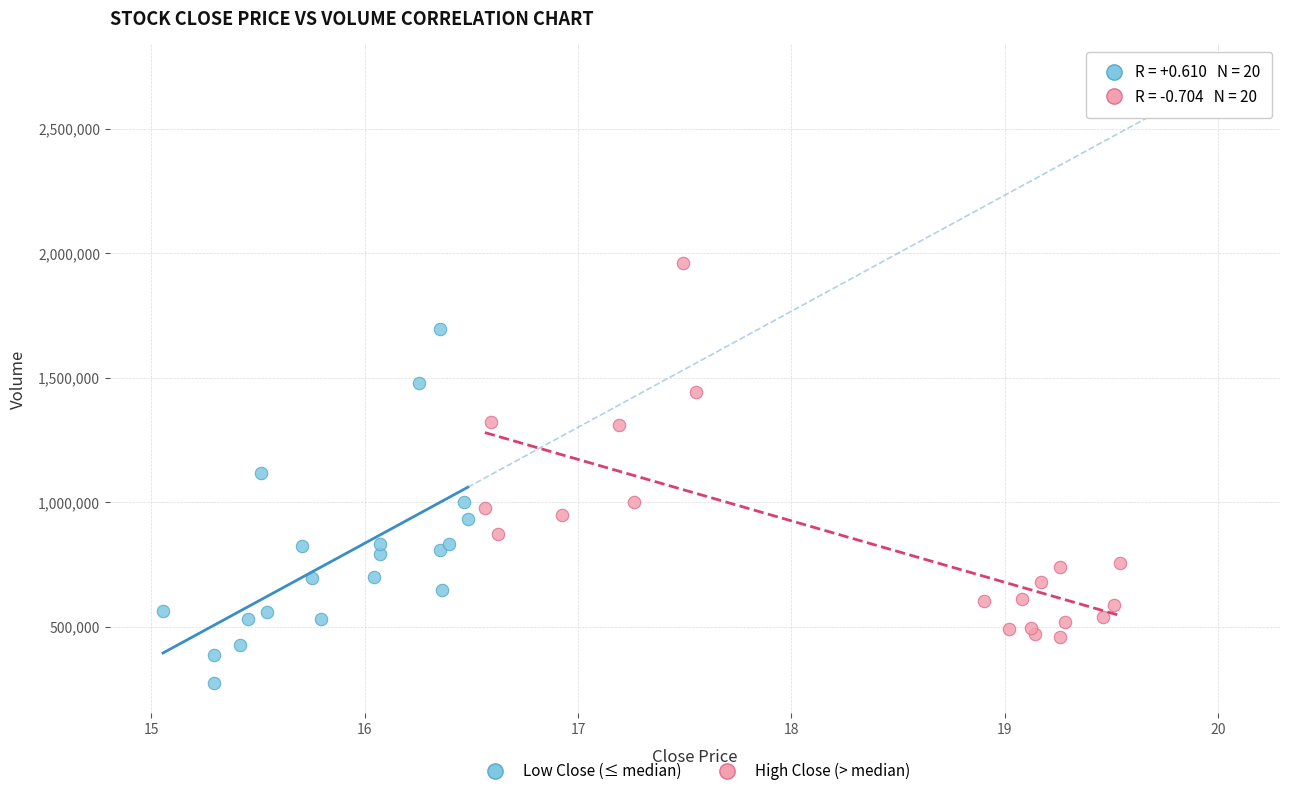

Which series reaches the maximum Y coordinate?

High Close (> median)